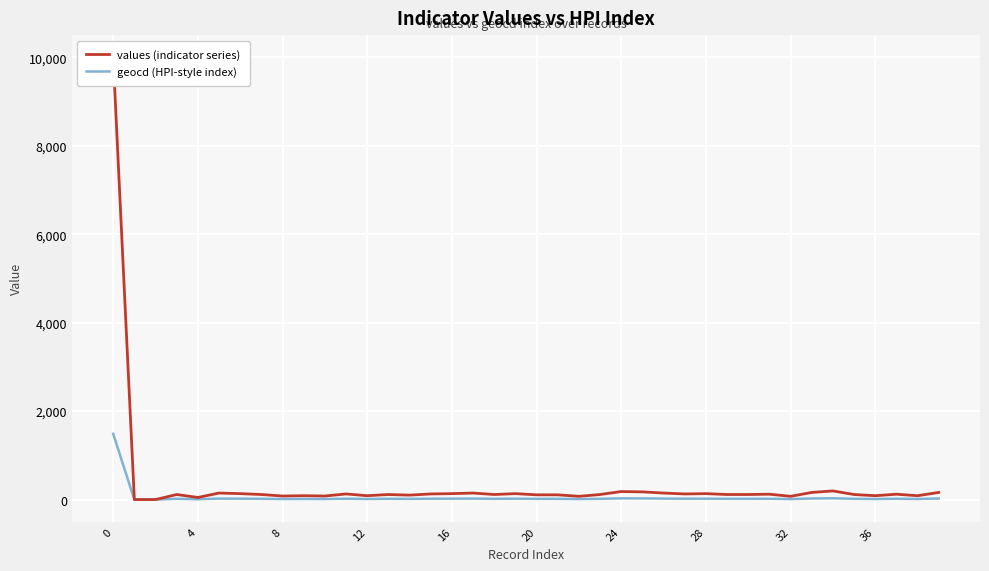

Reading left to right, what are all the values shown in this chart?

values (indicator series): 10000	0	0	114	47	147	134	114	80	87	80	127	87	114	100	127	134	147	114	134	107	107	73	114	181	174	147	127	134	114	114	121	73	161	195	114	87	121	87	161
geocd (HPI-style index): 1487	0	0	17	7	22	20	17	12	13	12	19	13	17	15	19	20	22	17	20	16	16	11	17	27	26	22	19	20	17	17	18	11	24	29	17	13	18	13	24